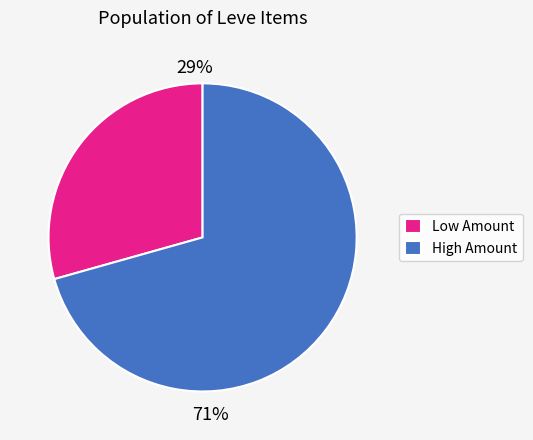

Is it true that Low Amount is 35% of the pie?

False